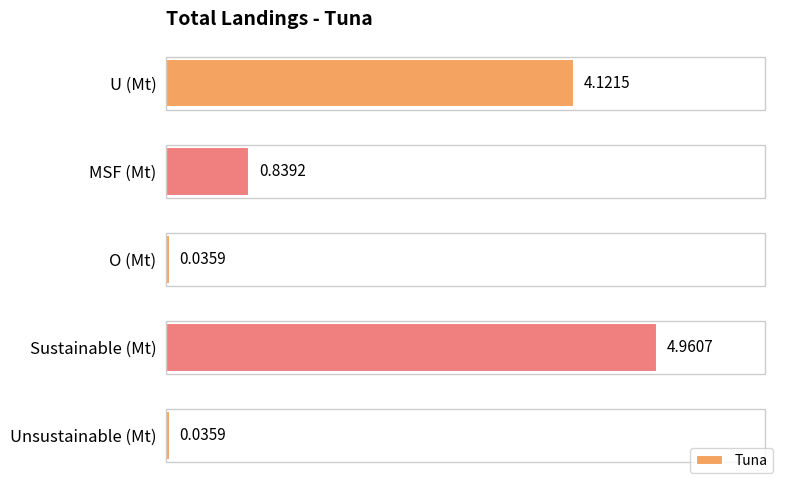

How many bars are there in total?

5